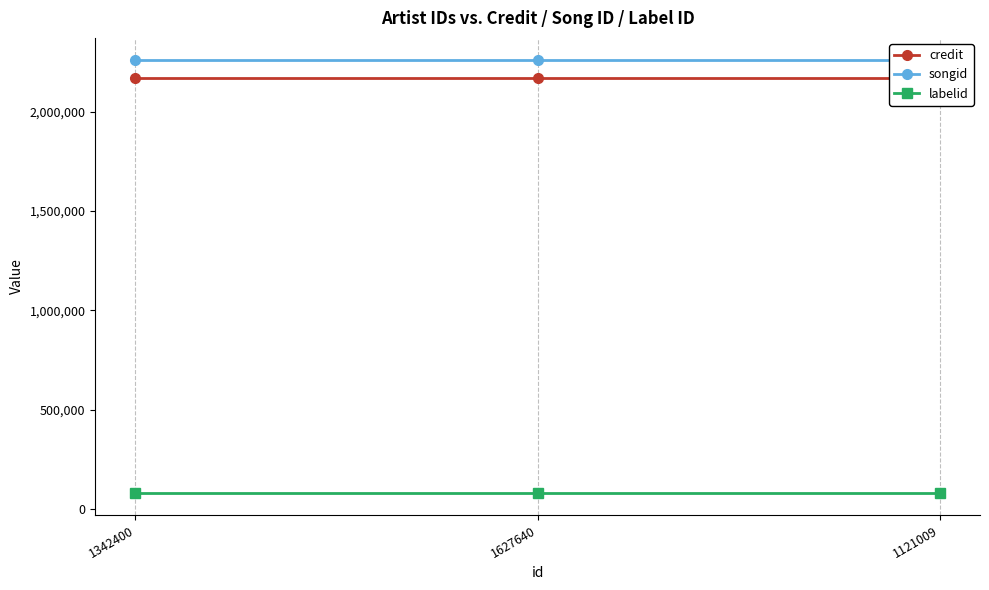

What is the greatest value displayed?

2261608